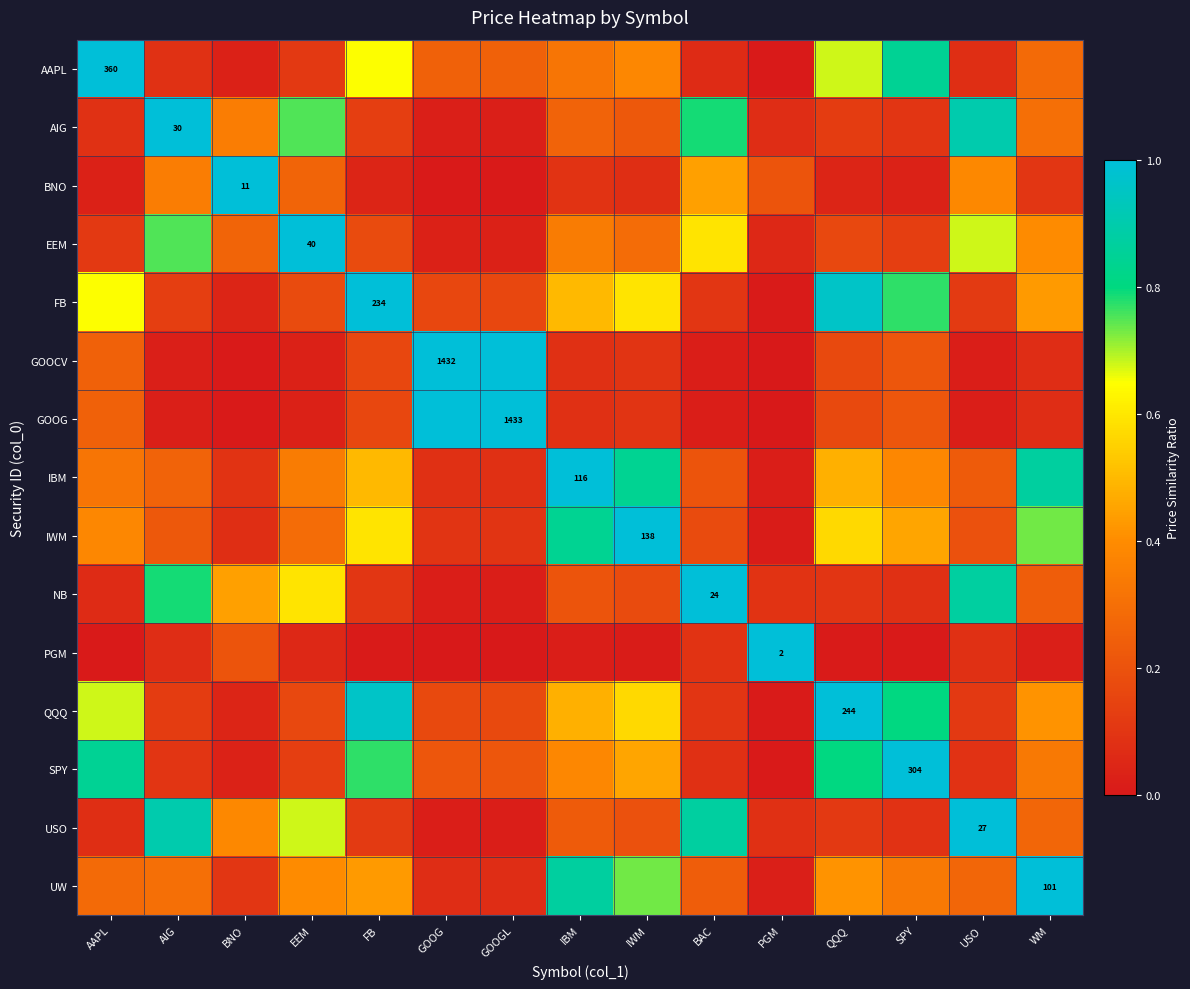

At which category is the sum across all series the highest?

FB